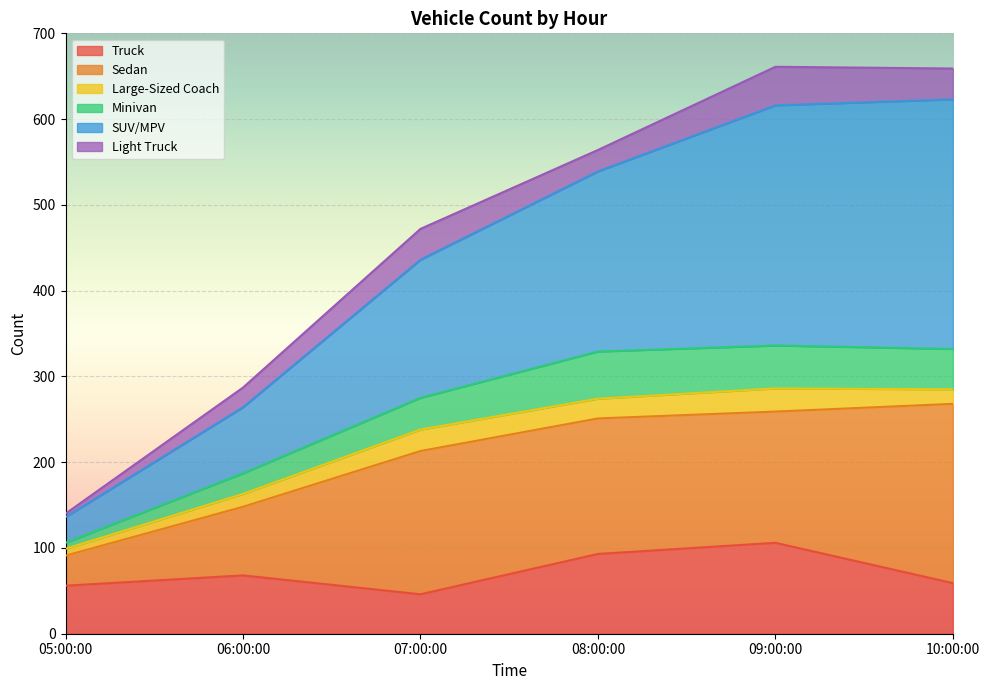

Is it true that Truck equals 99 at 05:00:00?

False